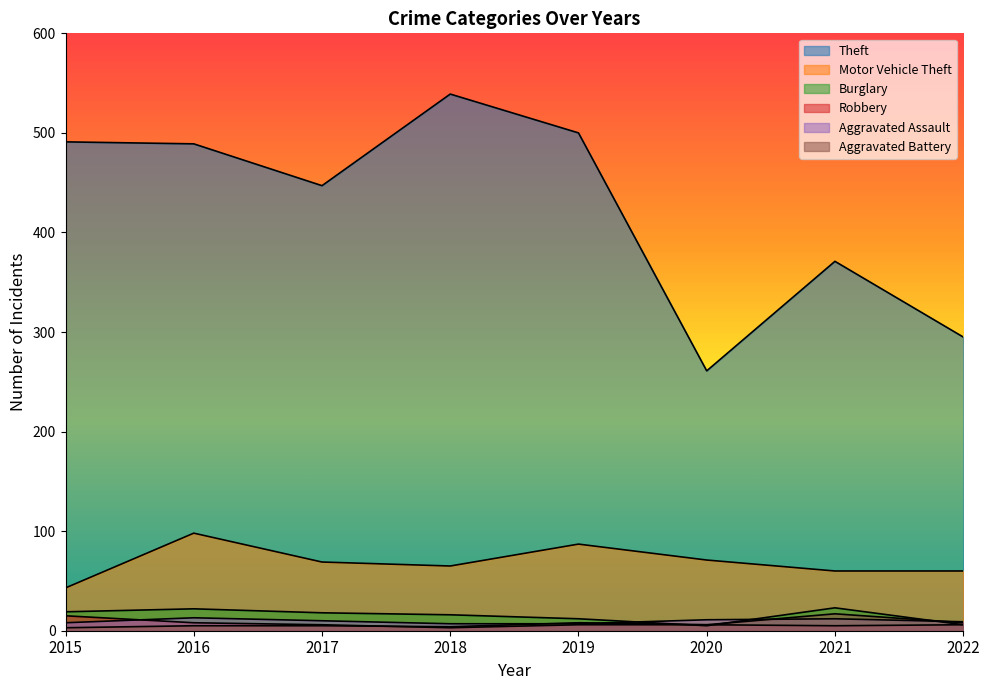

What is the sum of all Aggravated Battery values?

56